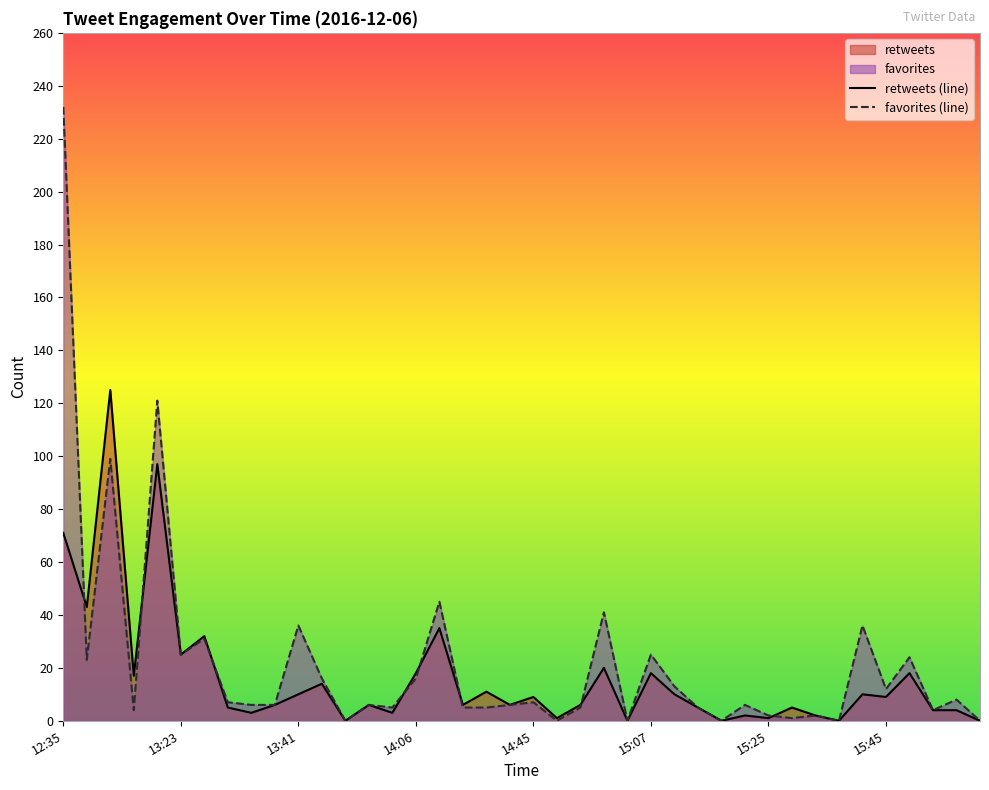

Which series has the largest range (max minus min)?

favorites (line)